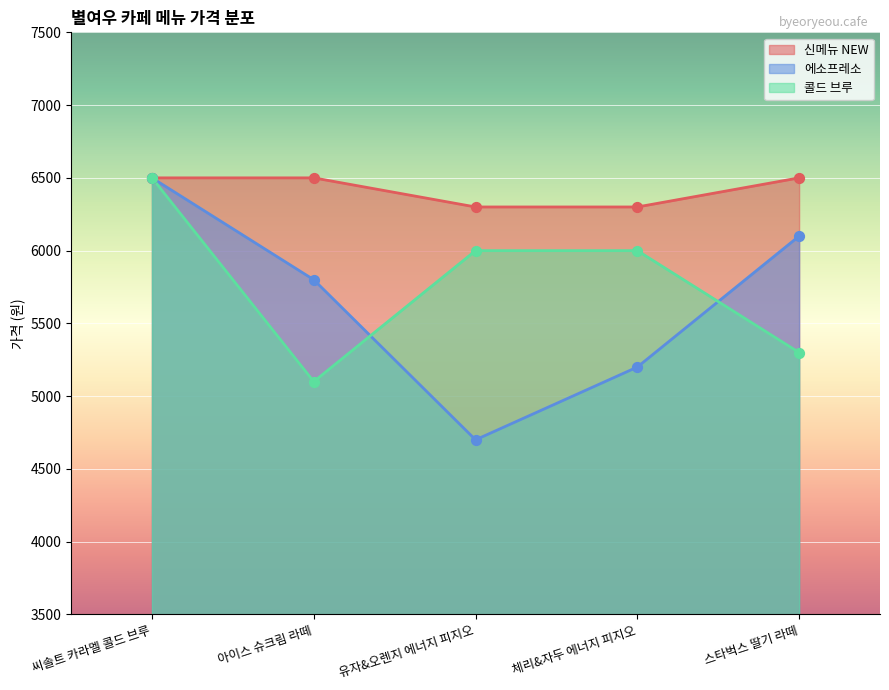

Which series has the largest Y range (max minus min)?

에소프레소